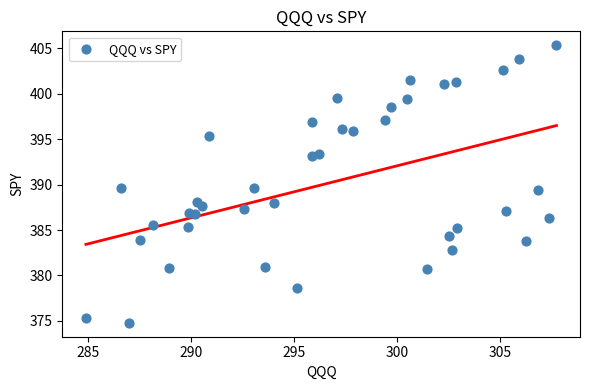

What is the range of Y values (max minus min)?

30.6